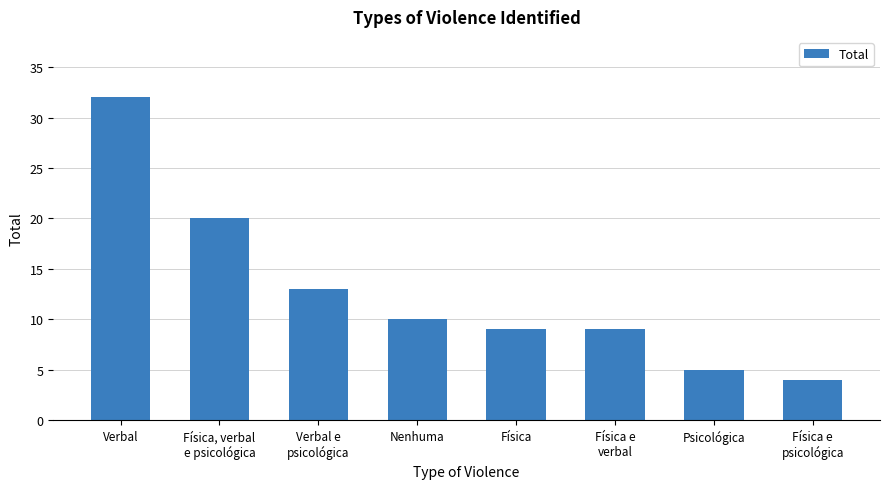

Does the chart contain stacked bars?

No